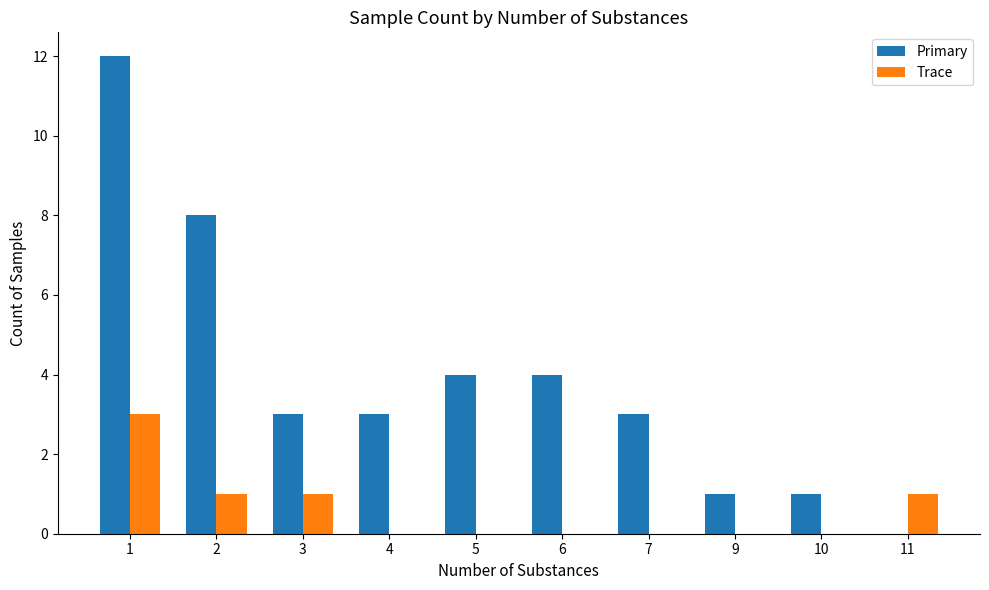

What is the maximum value shown in the chart?

12